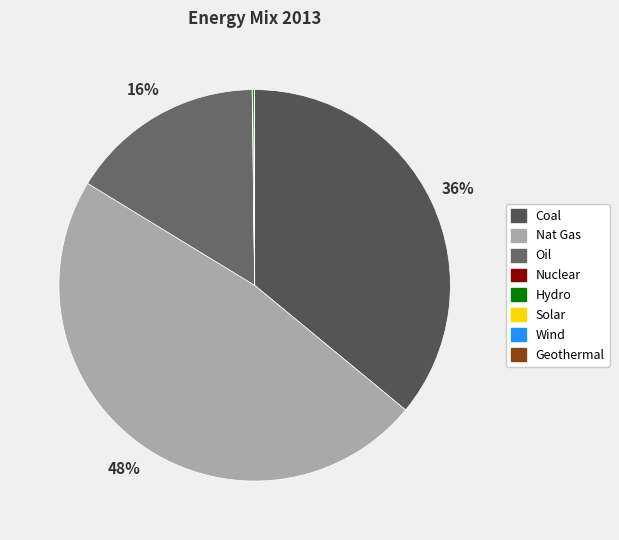

Rank the categories by value from highest to lowest.

Nat Gas, Coal, Oil, Hydro, Nuclear, Geothermal, Wind, Solar